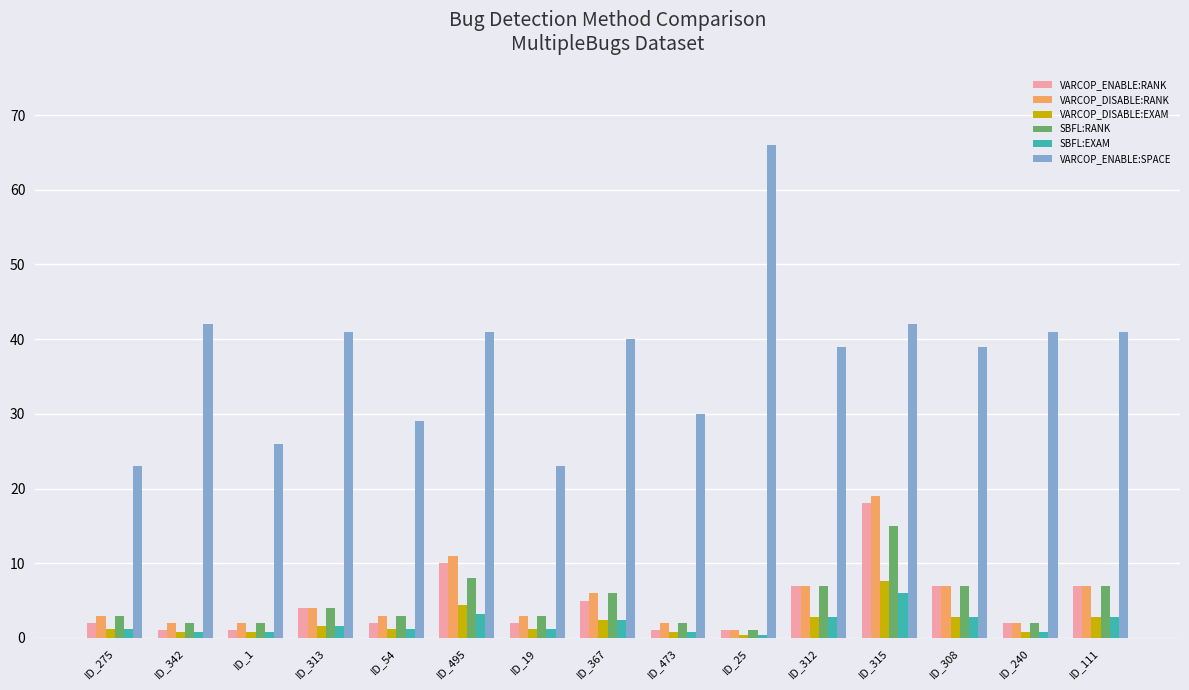

Which series has the largest range (max minus min)?

VARCOP_ENABLE:SPACE